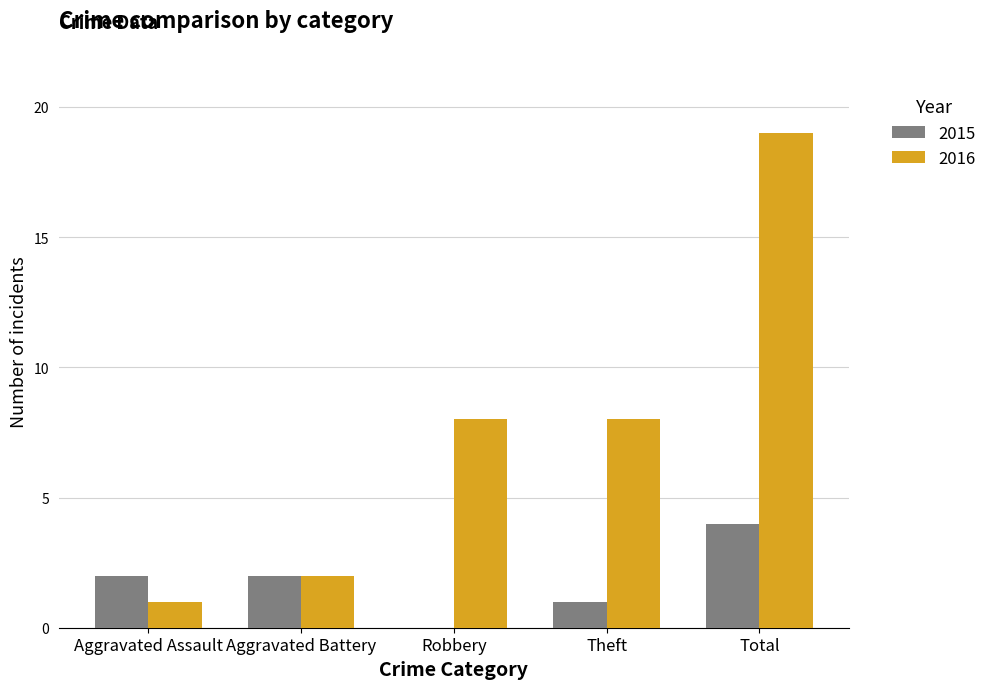

What is the difference between the 2016 values at Aggravated Battery and Theft?

6